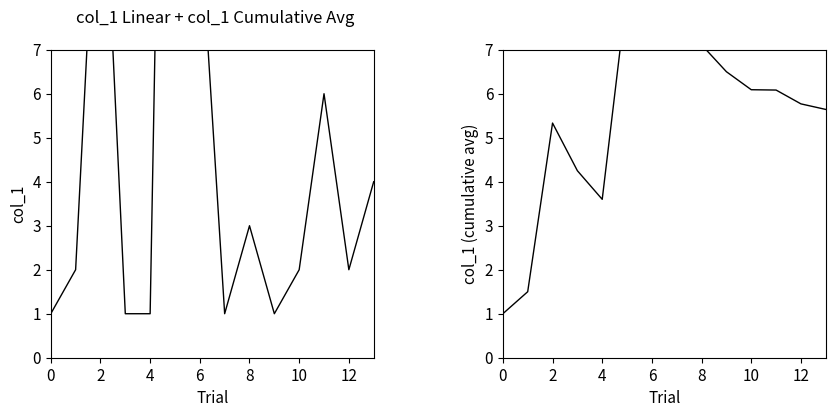

What are all the series names shown in the legend?

col_1, col_1 (cumulative avg)